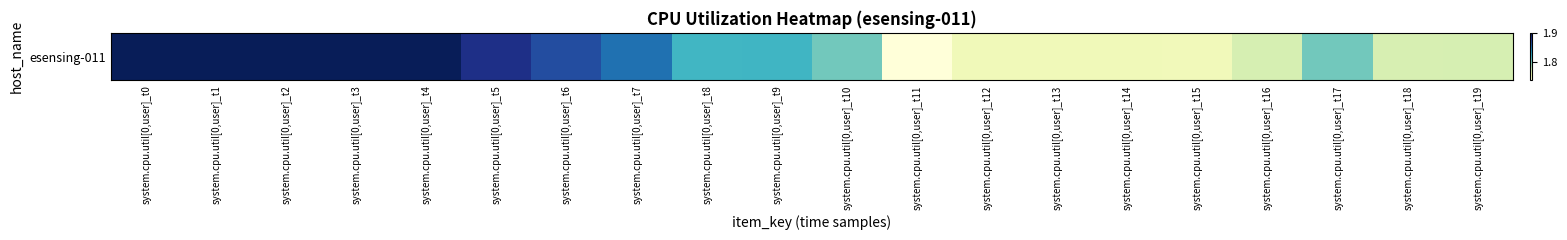

Rank the categories by value from lowest to highest.

system.cpu.util[0,user]_t11, system.cpu.util[0,user]_t15, system.cpu.util[0,user]_t12, system.cpu.util[0,user]_t13, system.cpu.util[0,user]_t14, system.cpu.util[0,user]_t18, system.cpu.util[0,user]_t16, system.cpu.util[0,user]_t19, system.cpu.util[0,user]_t10, system.cpu.util[0,user]_t17, system.cpu.util[0,user]_t8, system.cpu.util[0,user]_t9, system.cpu.util[0,user]_t7, system.cpu.util[0,user]_t6, system.cpu.util[0,user]_t5, system.cpu.util[0,user]_t0, system.cpu.util[0,user]_t1, system.cpu.util[0,user]_t2, system.cpu.util[0,user]_t3, system.cpu.util[0,user]_t4